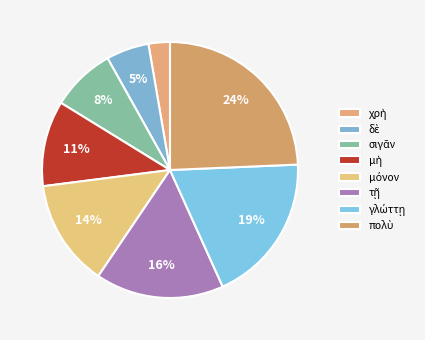

Rank the categories by value from highest to lowest.

πολὺ, γλώττῃ, τῇ, μόνον, μὴ, σιγᾶν, δὲ, χρὴ